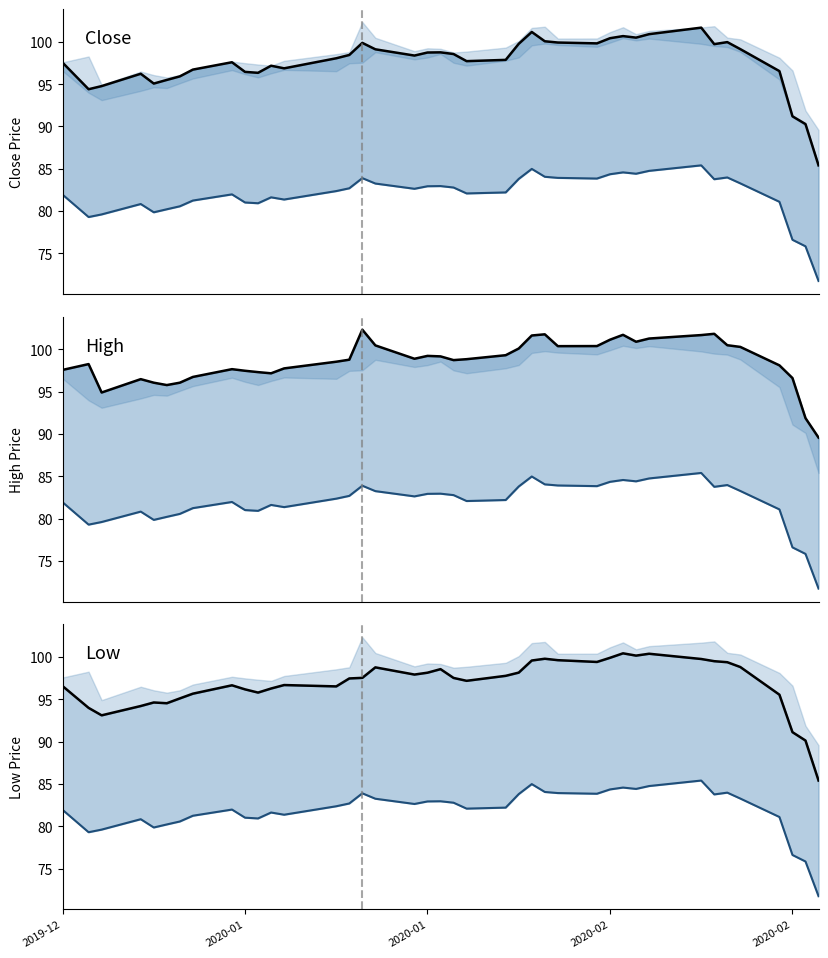

Reading left to right, list all the values displayed in this chart.

Close: 97.5	94.4	94.8	96.2	95.1	95.5	95.9	96.7	97.6	96.5	96.3	97.2	96.9	98.1	98.5	99.9	99.1	98.4	98.7	98.8	98.6	97.7	97.9	99.8	101.2	100.1	99.9	99.8	100.4	100.7	100.5	100.9	101.7	99.7	100.0	99.1	96.5	91.2	90.3	85.4
Adj Close: 81.9	79.3	79.6	80.8	79.8	80.2	80.6	81.2	82.0	81.0	80.9	81.6	81.4	82.4	82.7	83.9	83.2	82.6	82.9	83.0	82.8	82.1	82.2	83.8	85.0	84.0	83.9	83.8	84.3	84.6	84.4	84.8	85.4	83.8	84.0	83.3	81.1	76.6	75.8	71.7
High: 97.6	98.3	94.9	96.5	96.1	95.8	96.1	96.8	97.7	97.5	97.3	97.2	97.8	98.5	98.8	102.3	100.5	98.9	99.2	99.2	98.7	98.8	99.3	100.1	101.7	101.8	100.4	100.4	101.2	101.7	100.9	101.3	101.7	101.8	100.5	100.3	98.1	96.6	91.9	89.6
Low: 96.6	94.0	93.1	94.2	94.6	94.5	95.1	95.7	96.7	96.2	95.8	96.3	96.7	96.5	97.5	97.5	98.8	97.9	98.2	98.6	97.5	97.2	97.8	98.2	99.6	99.8	99.6	99.4	99.9	100.4	100.2	100.4	99.8	99.5	99.4	98.8	95.5	91.1	90.1	85.4